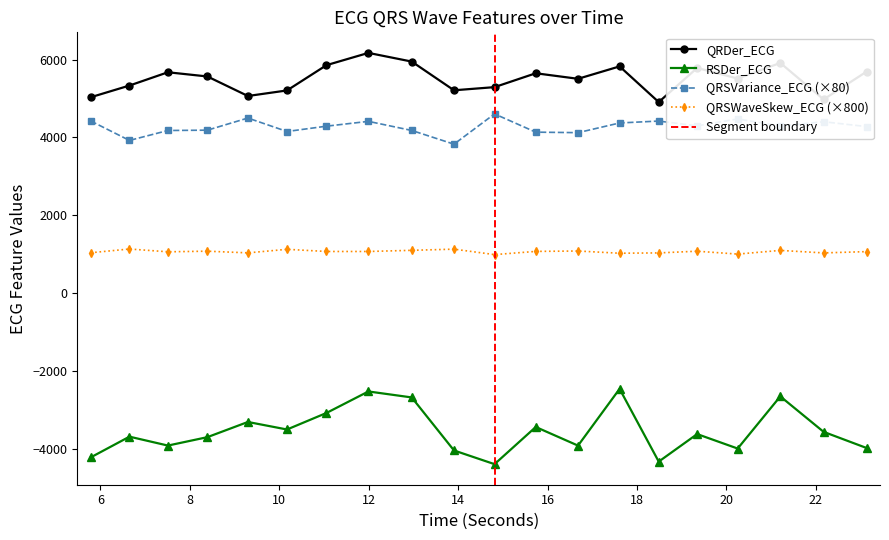

What is the sum of the QRSVariance_ECG values at 11.9921875 and 9.296875?

8910.9